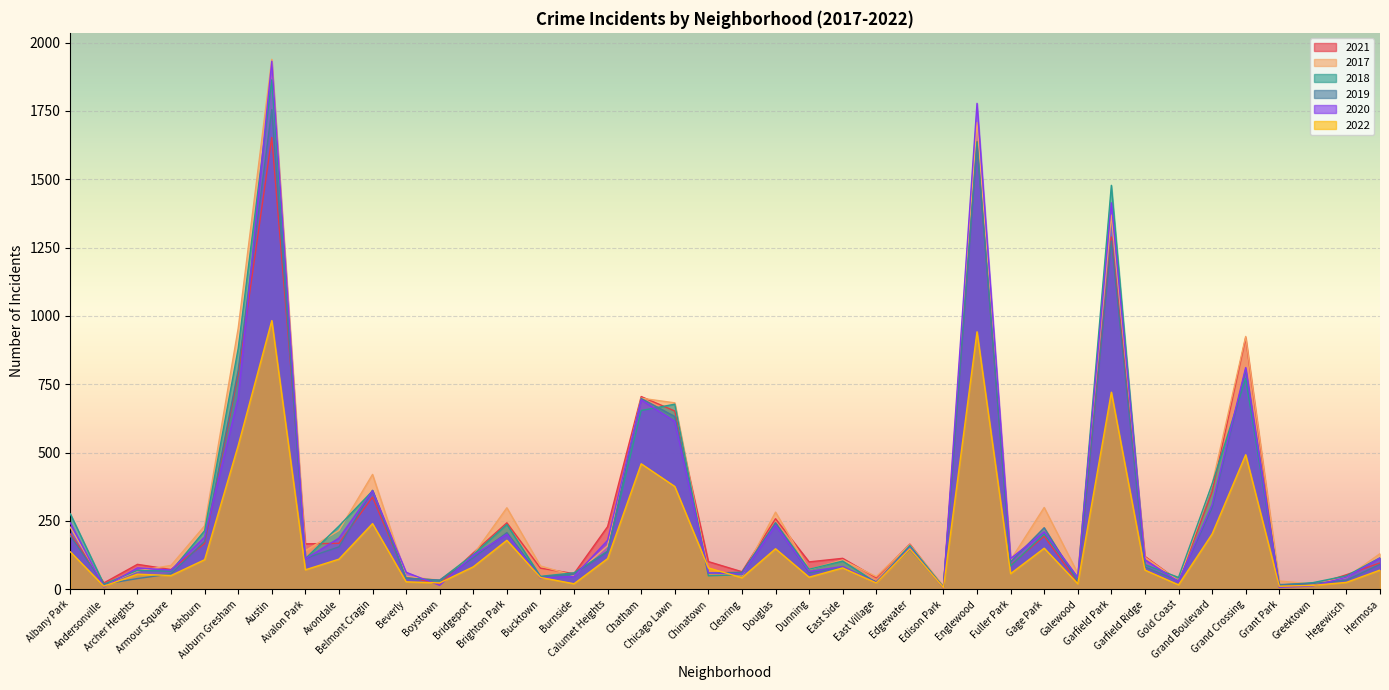

What is the difference between the maximum and second lowest values in the 2019 series?

1738